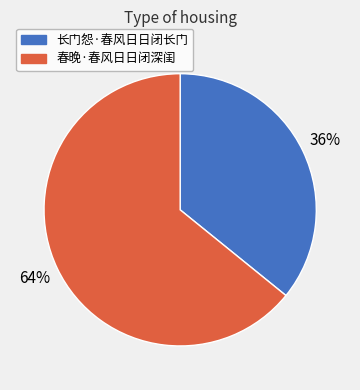

Count the number of slices in the pie.

2